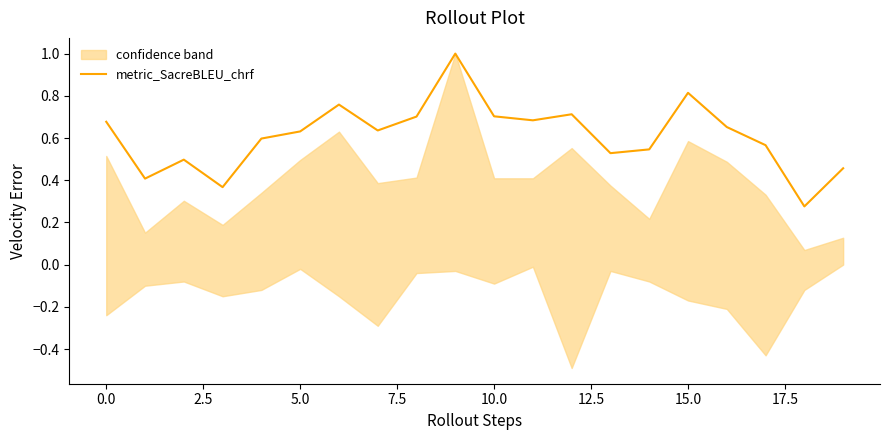

The value at 17.5 is 0.4. True or false?

False